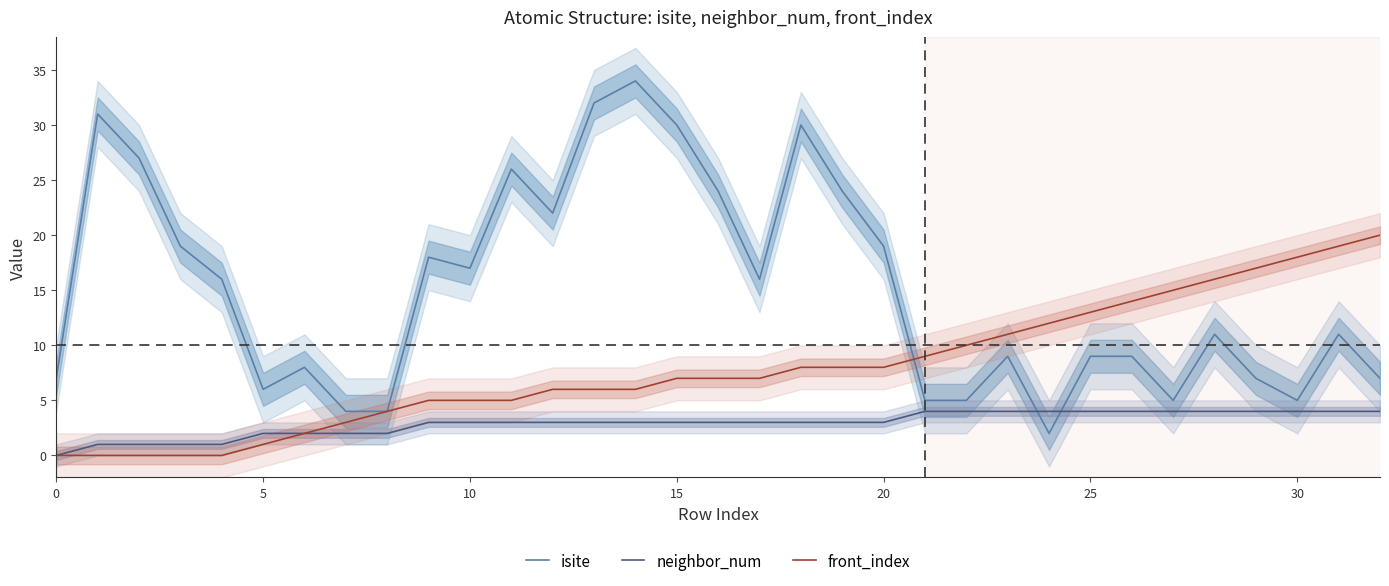

What is the difference between the neighbor_num values at 14 and 31?

1